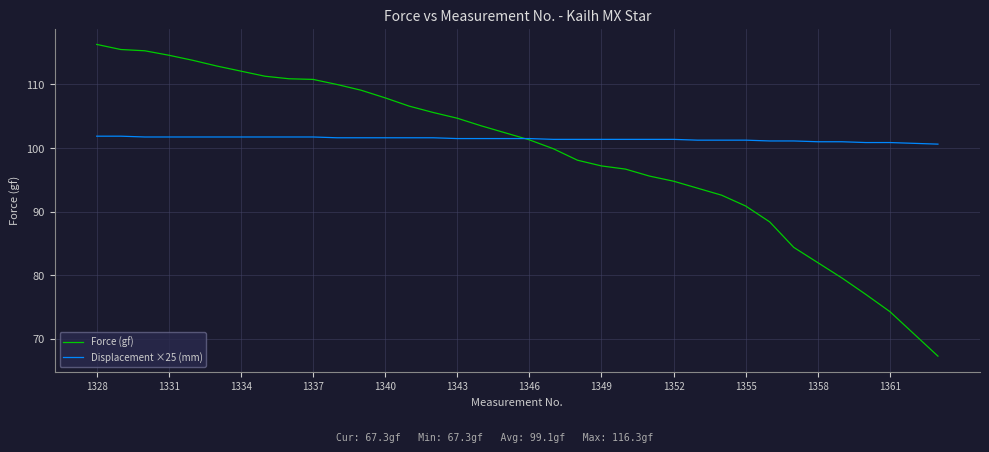

Which series has the largest total across all categories?

Displacement ×25 (mm)